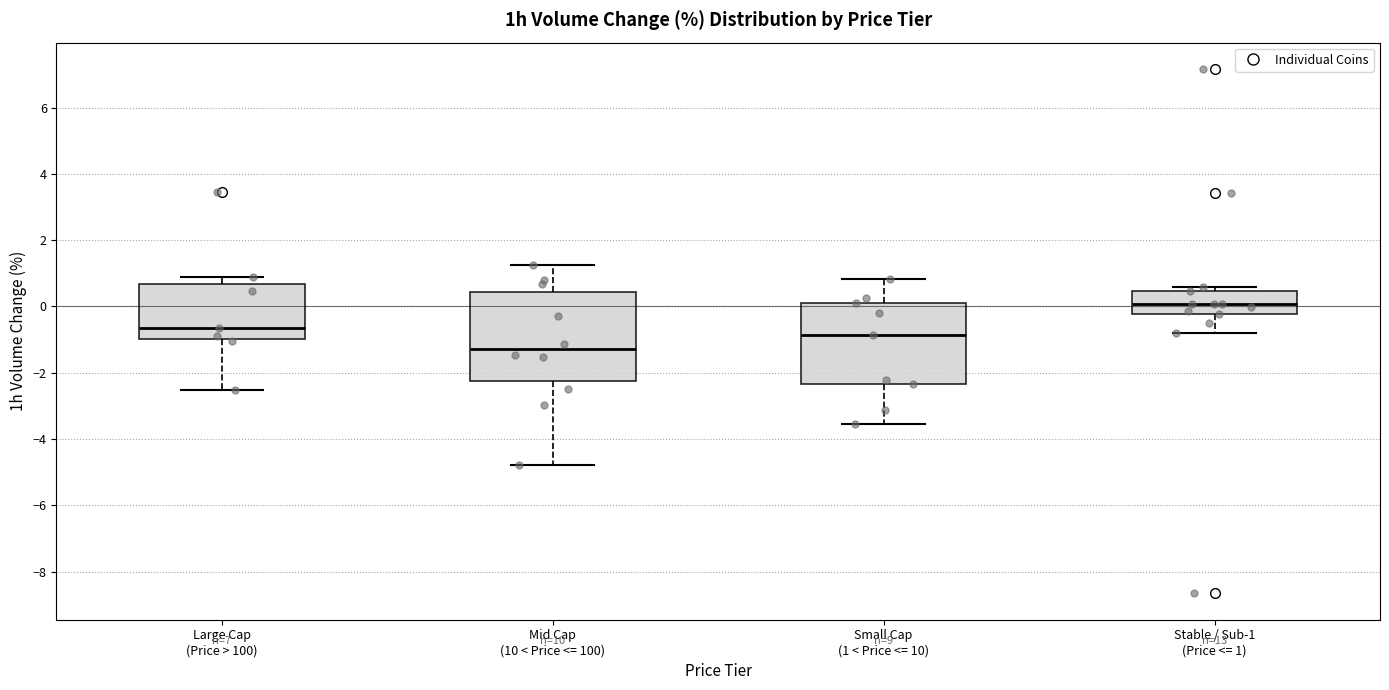

Reading left to right, transcribe this box plot: for each box, give where its median line is, the range the box spans, and where its two whiskers end, as read against the y-axis. The values are not printed on the chart, so give them approximately, as read against the axis.

Large Cap (Price > 100): median -0.6, box -1.0 to 0.6, whiskers -2.6 to 1.0
Mid Cap (10 < Price <= 100): median -1.2, box -2.2 to 0.4, whiskers -4.8 to 1.2
Small Cap (1 < Price <= 10): median -0.8, box -2.4 to 0.0, whiskers -3.6 to 0.8
Stable / Sub-1 (Price <= 1): median 0.0, box -0.2 to 0.4, whiskers -0.8 to 0.6